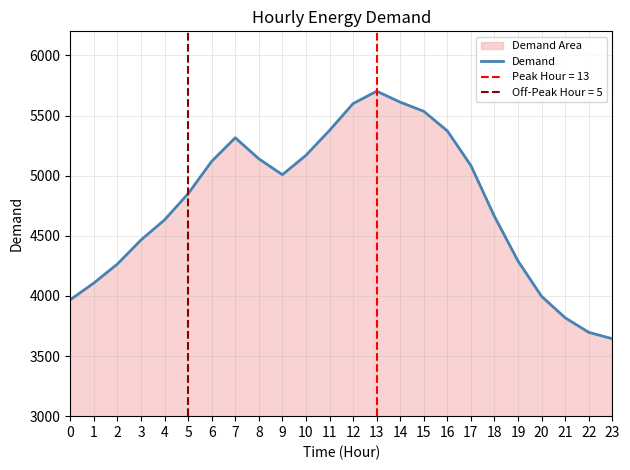

The value of Demand at 0 is 3968. True or false?

True